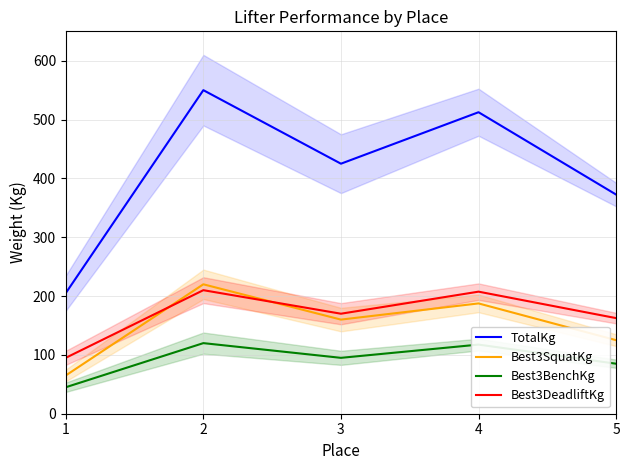

Which series has the widest spread of values?

TotalKg